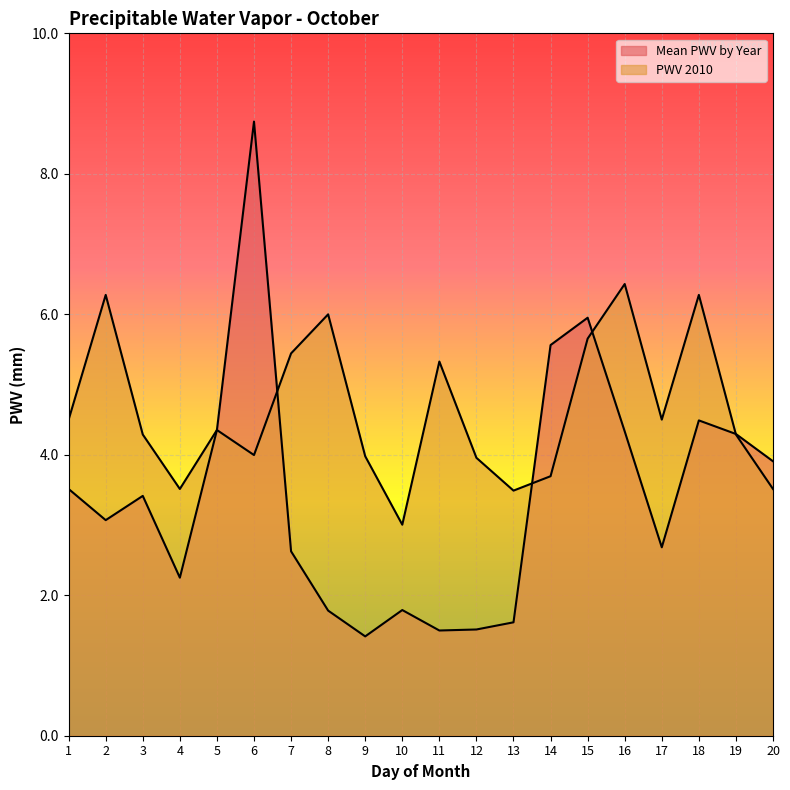

Which series has the widest spread of values?

Mean PWV by Year